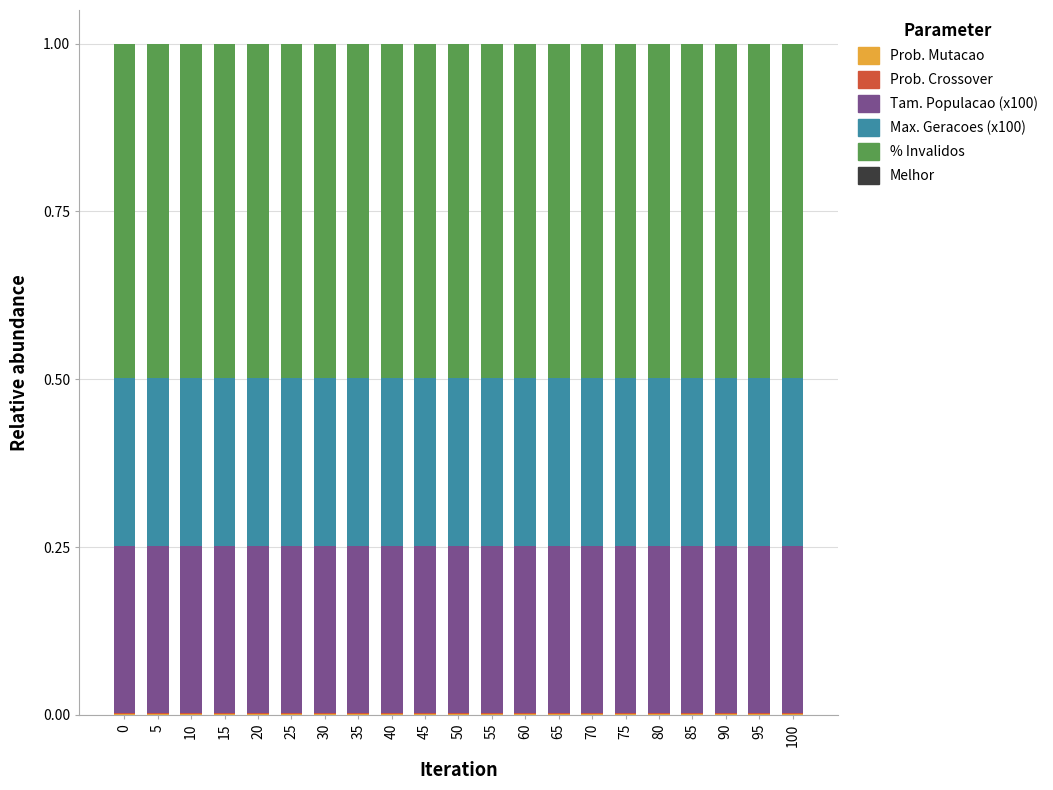

Are the bars grouped side by side (vs. stacked)?

No